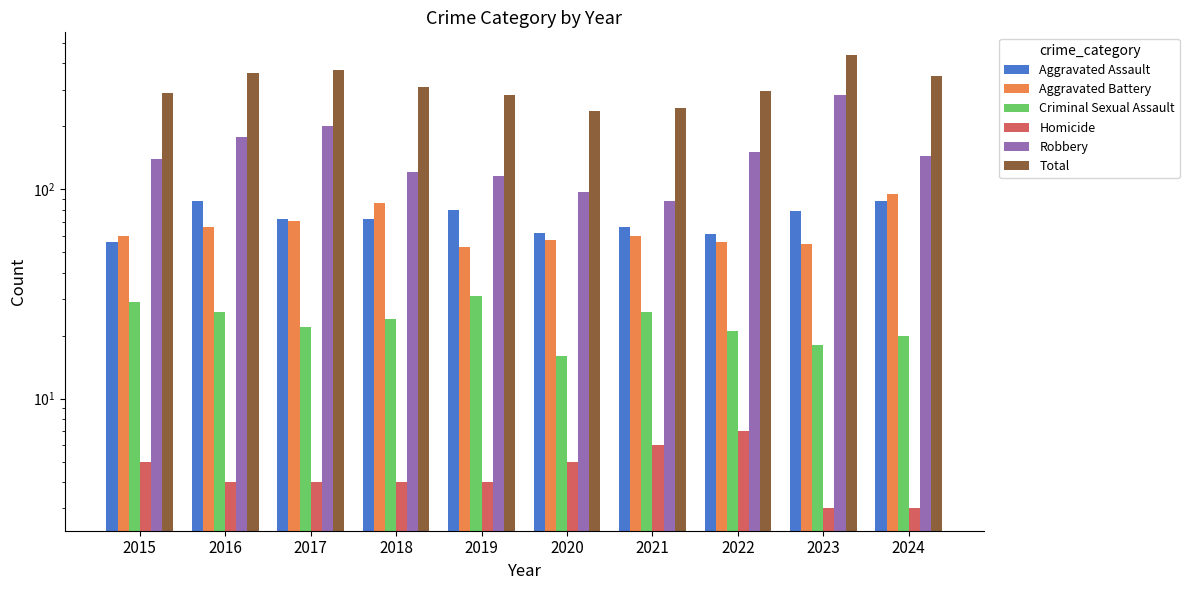

How many bars are there in total?

60